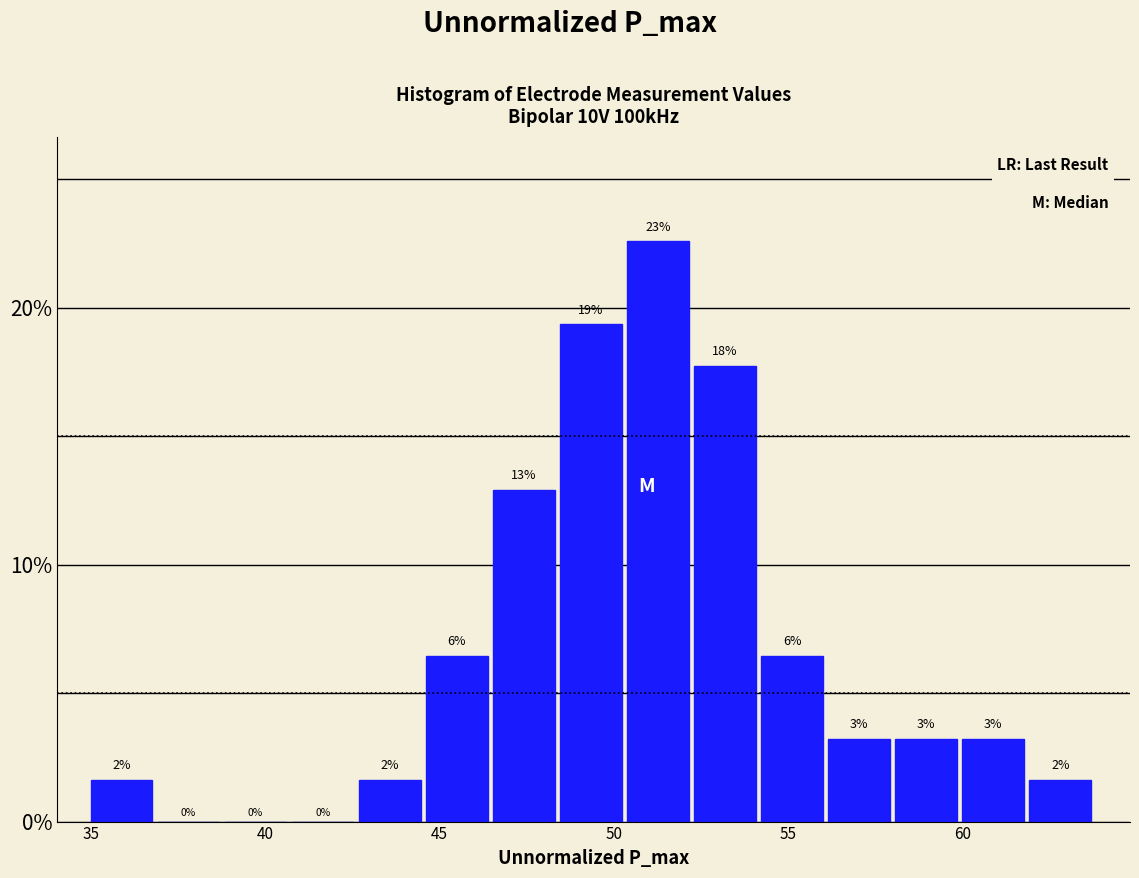

Read against the x-axis, roughly where is the centre of the tallest bar?

51.5